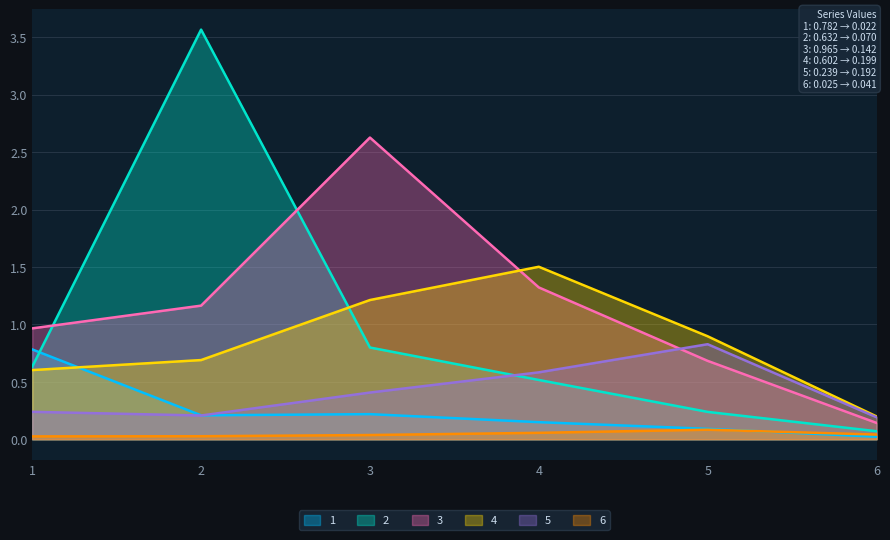

At which label does 3 reach its minimum?

6